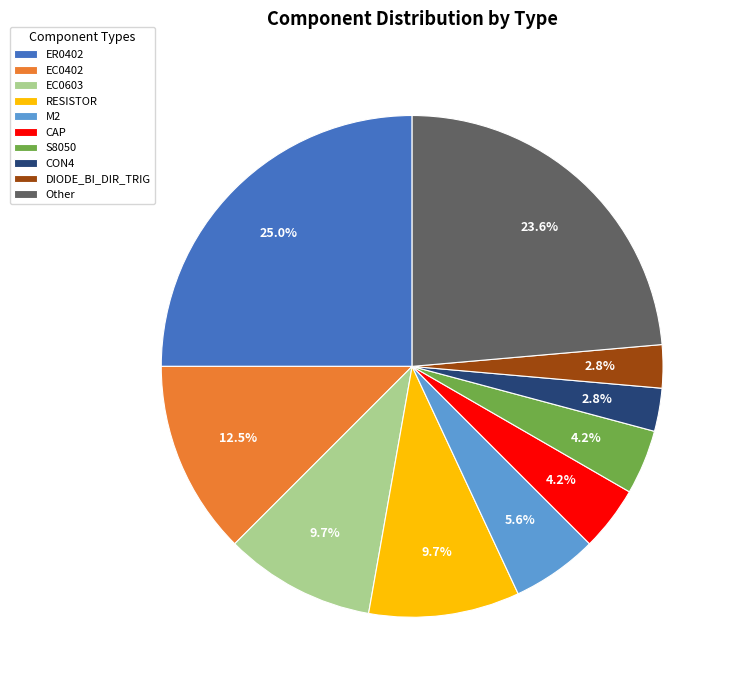

Which has a higher value, Other or EC0603?

Other